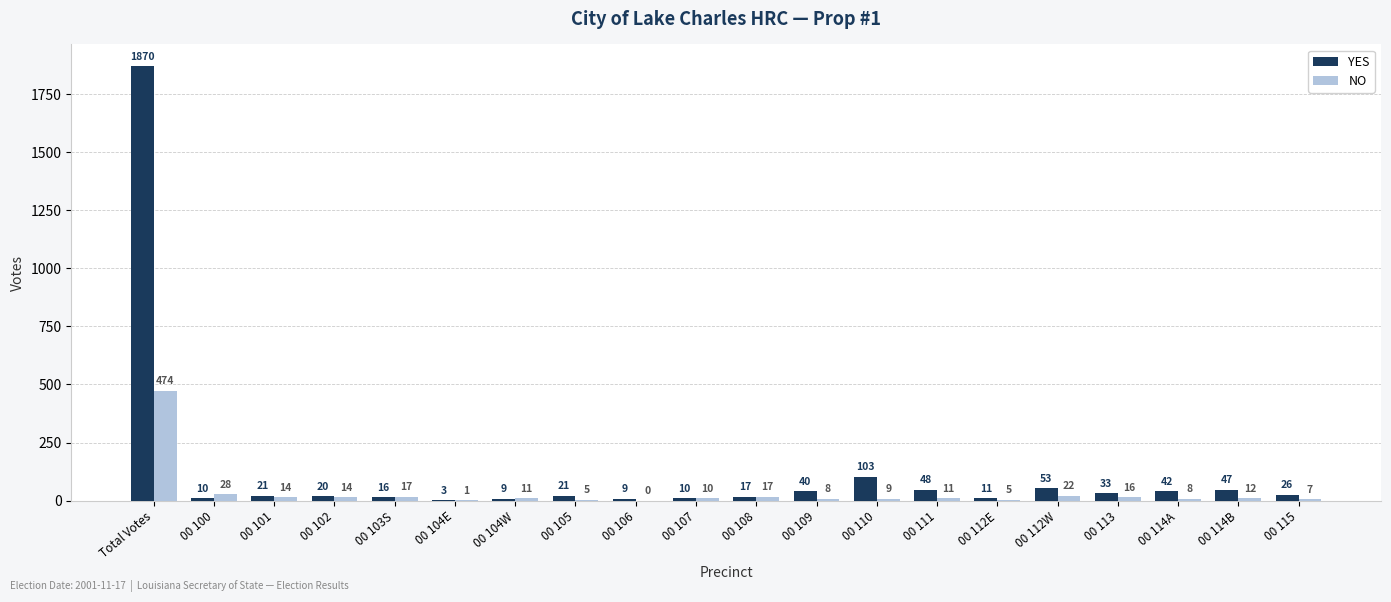

What is the total value across all series at 00 112W?

75